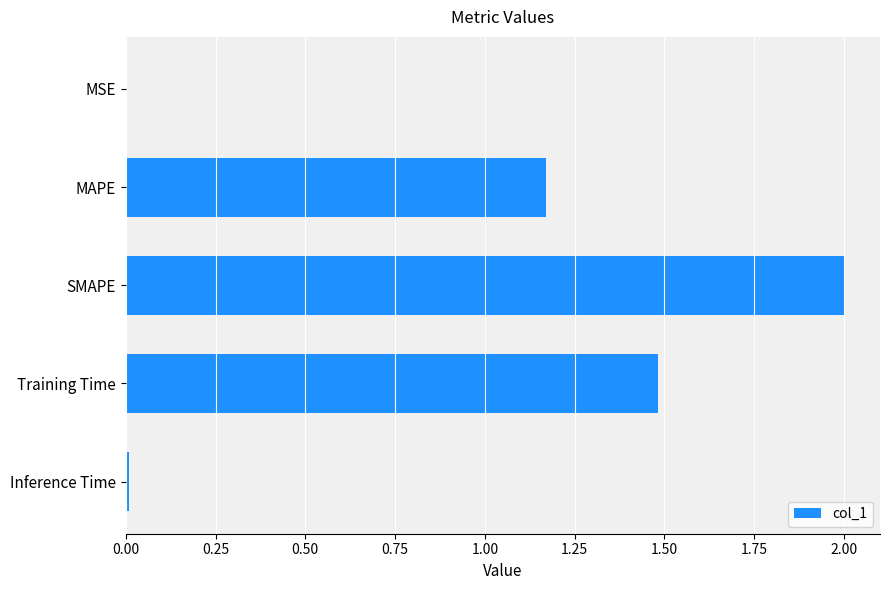

Where is the data nearest to the value 1?

MAPE